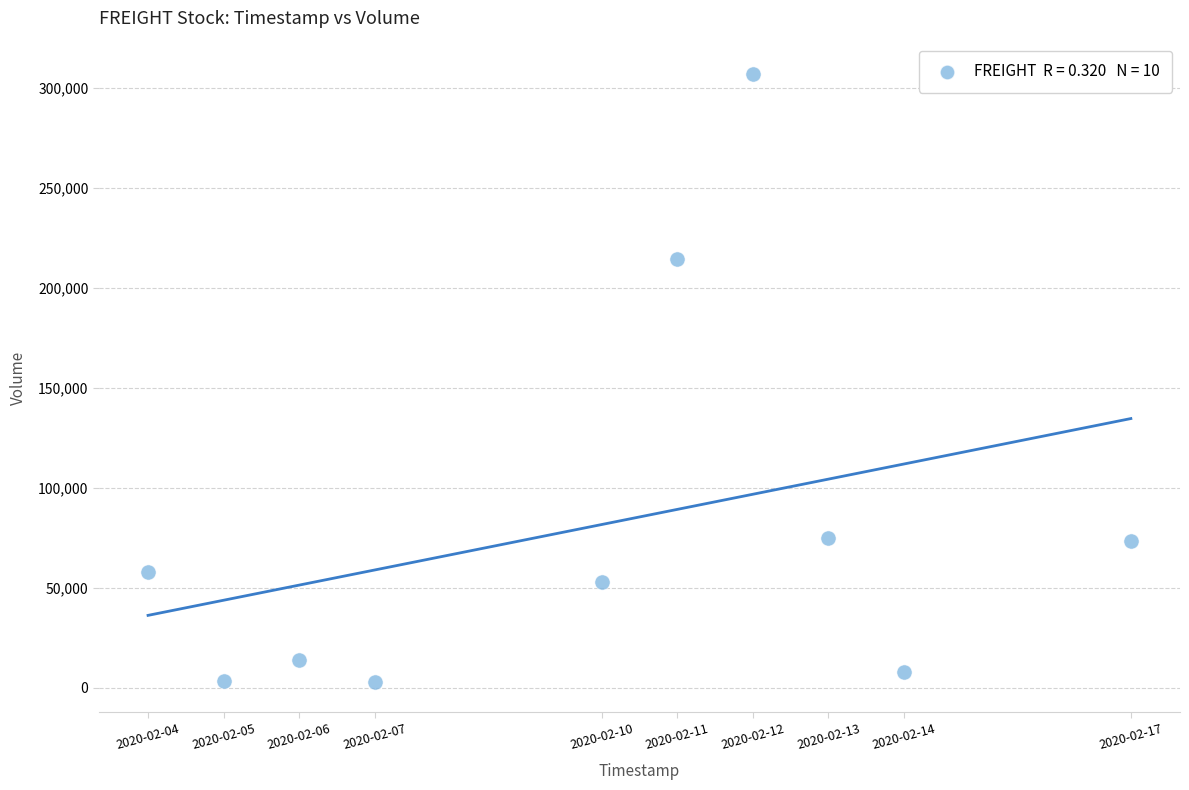

What Y value in the scatter plot is closest to 154950?

214100